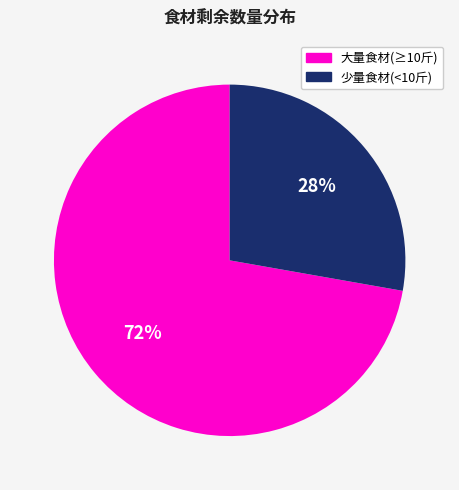

To the nearest percent, what is the difference between the largest and smallest slice percentages?

44%